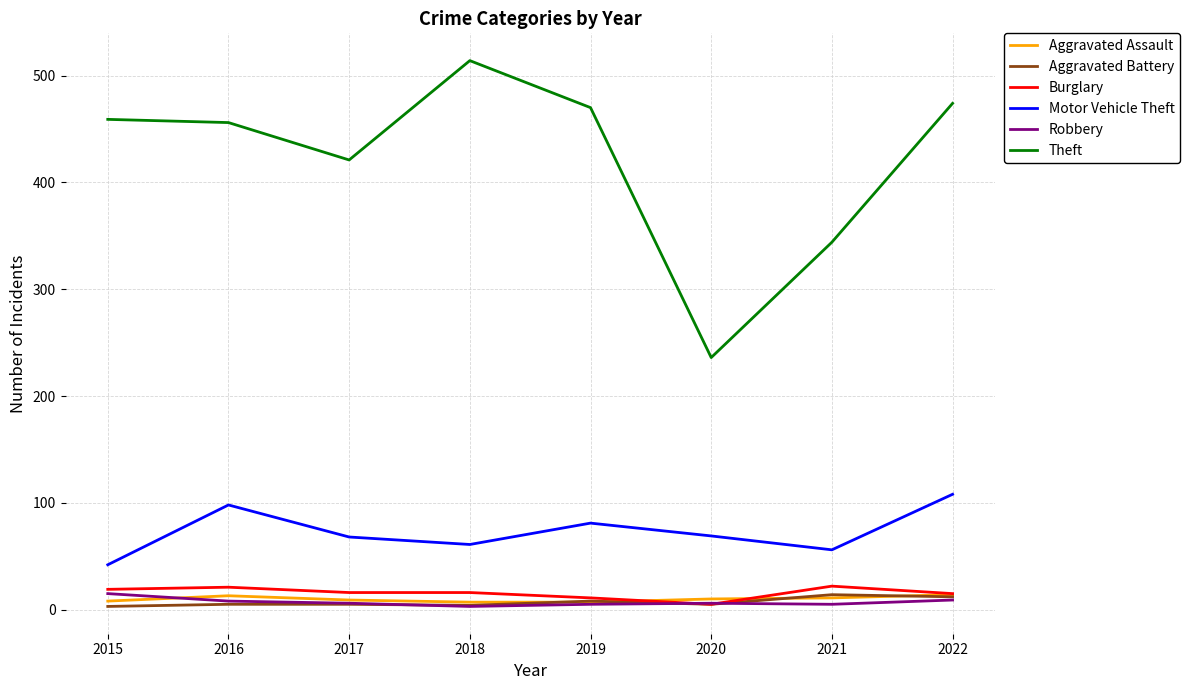

Is it true that Theft equals 514 at 2018?

True